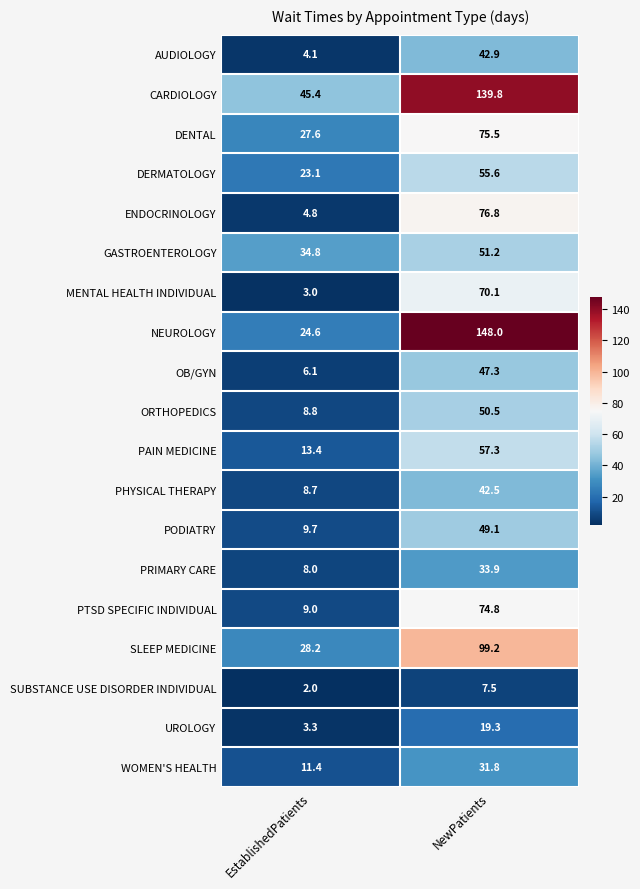

How many values in the PRIMARY CARE series are below 33?

1